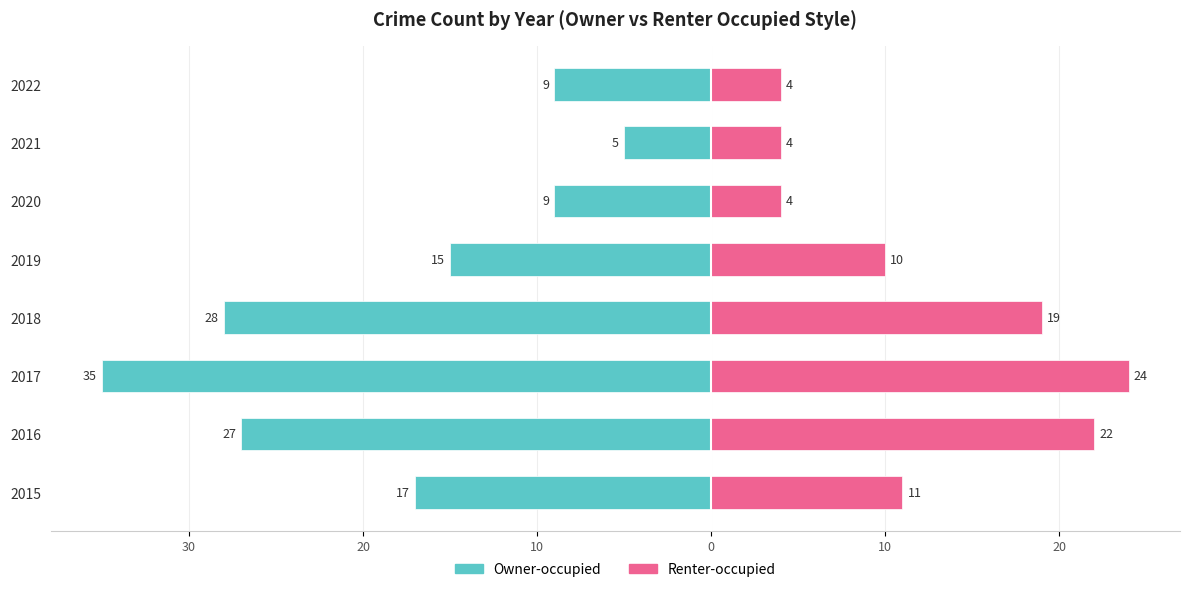

How many bars are there in total?

16